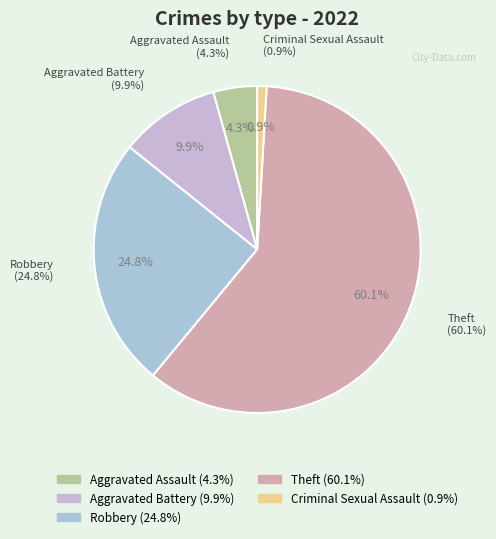

Is there any slice that represents more than half of the pie?

Yes